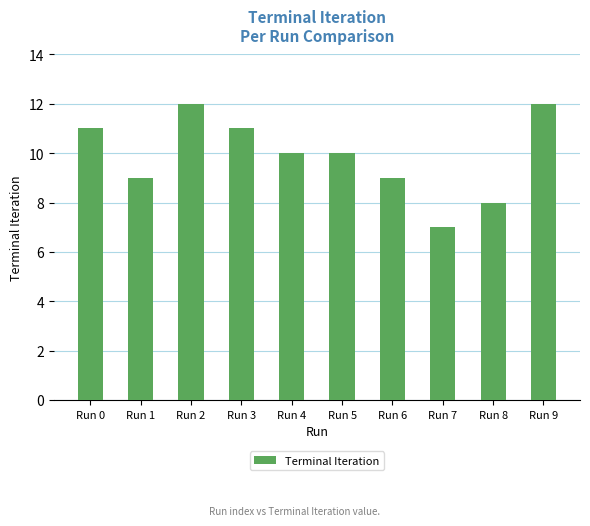

True or false: the data shows 11 at Run 7.

False